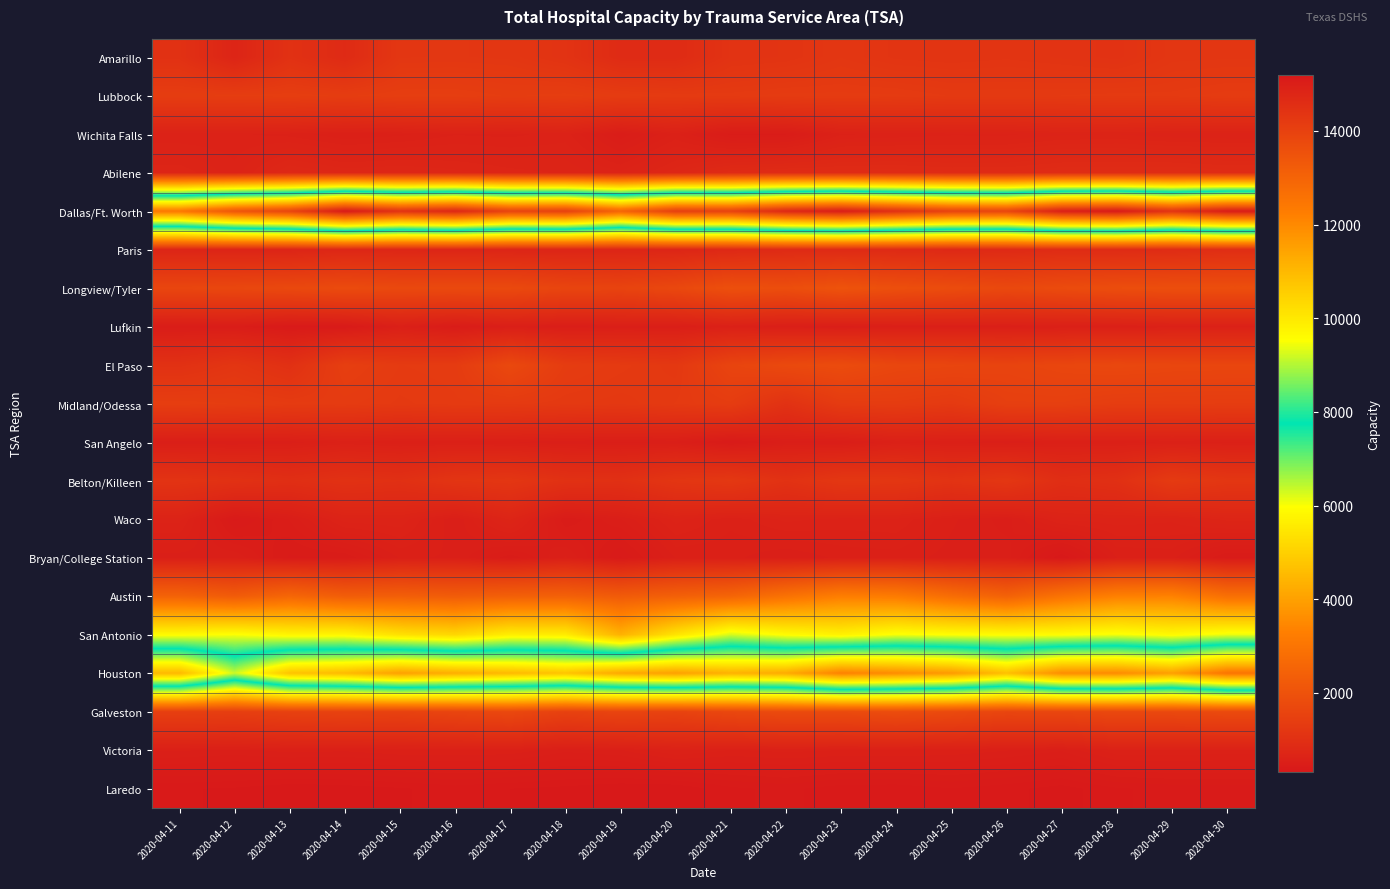

At how many categories does at least one series exceed 6192?

20